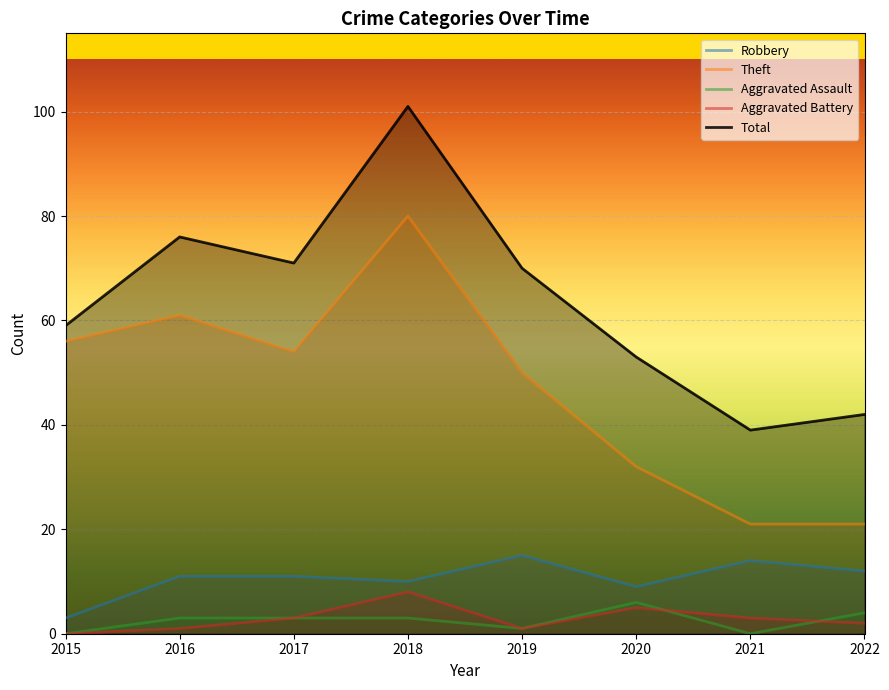

What is the sum of the Theft values at 2016 and 2020?

93